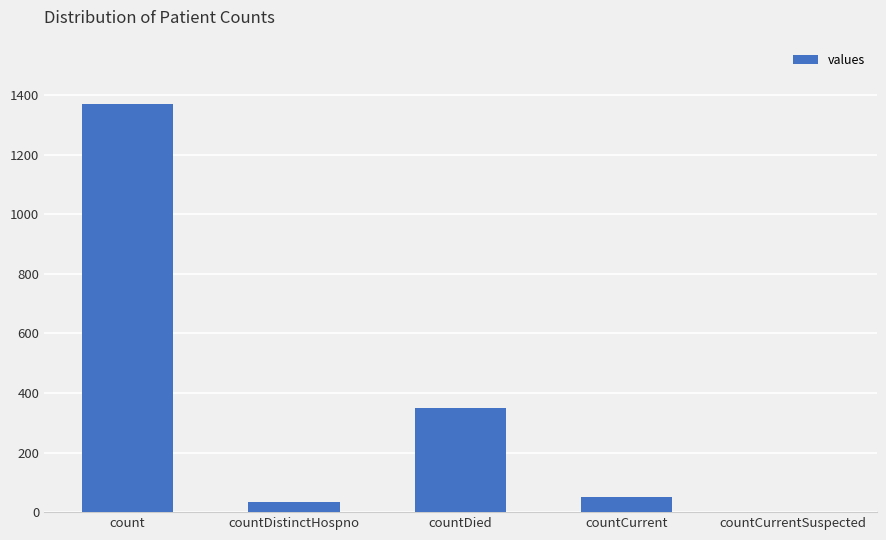

At which label does the data first exceed 52?

count